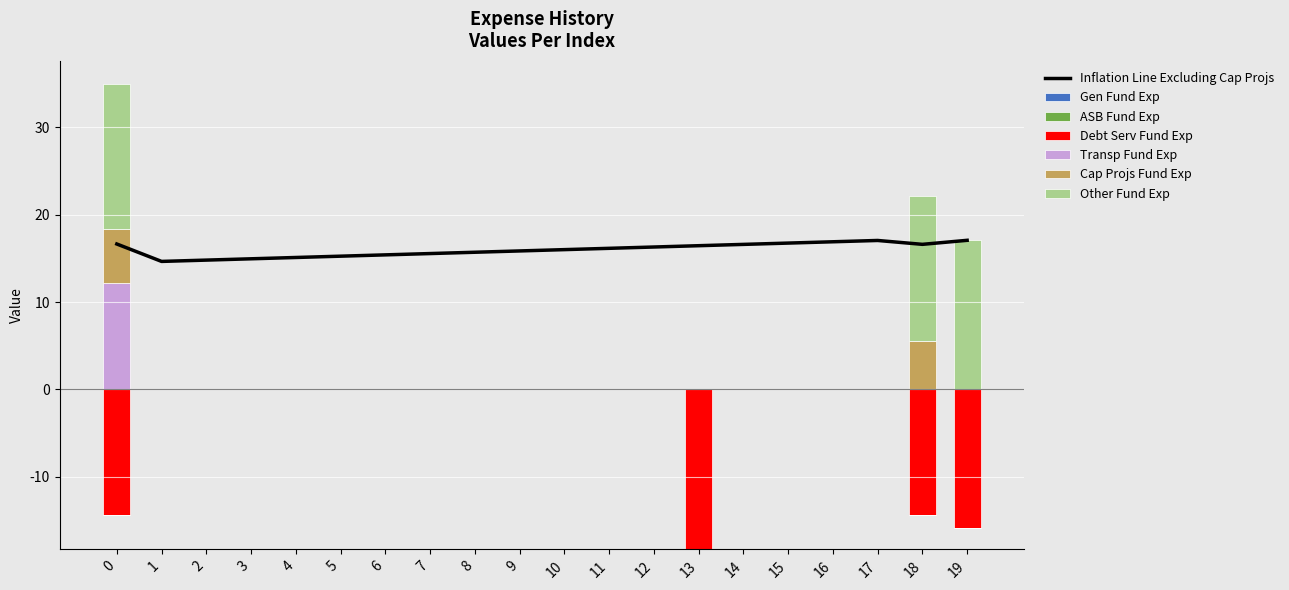

How many data points does each series have?

20